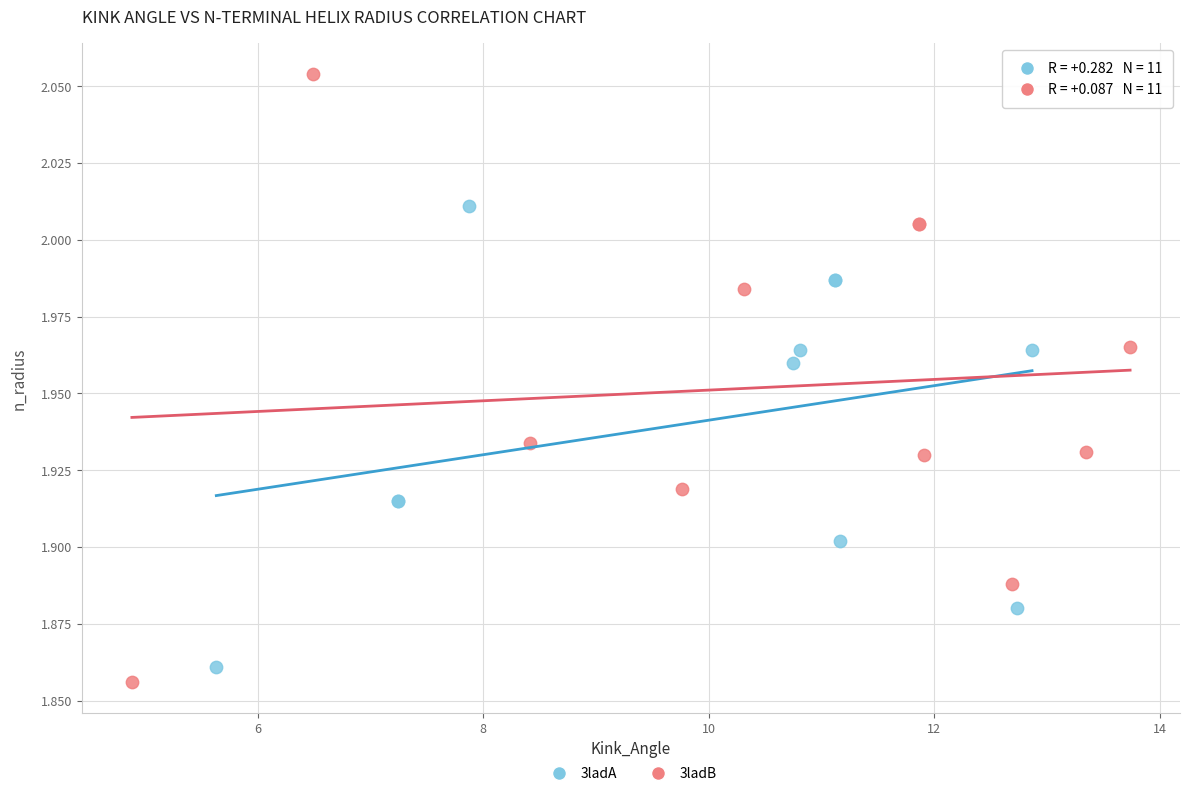

Which series has the widest spread of Y values?

3ladB